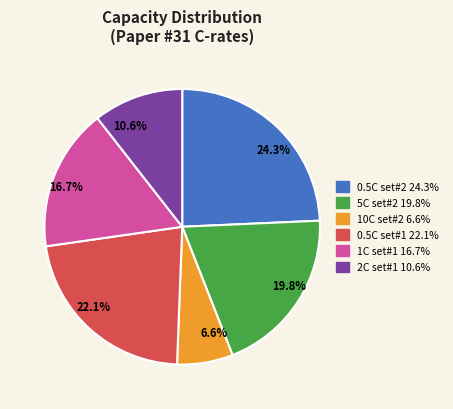

Is there any slice that represents more than half of the pie?

No